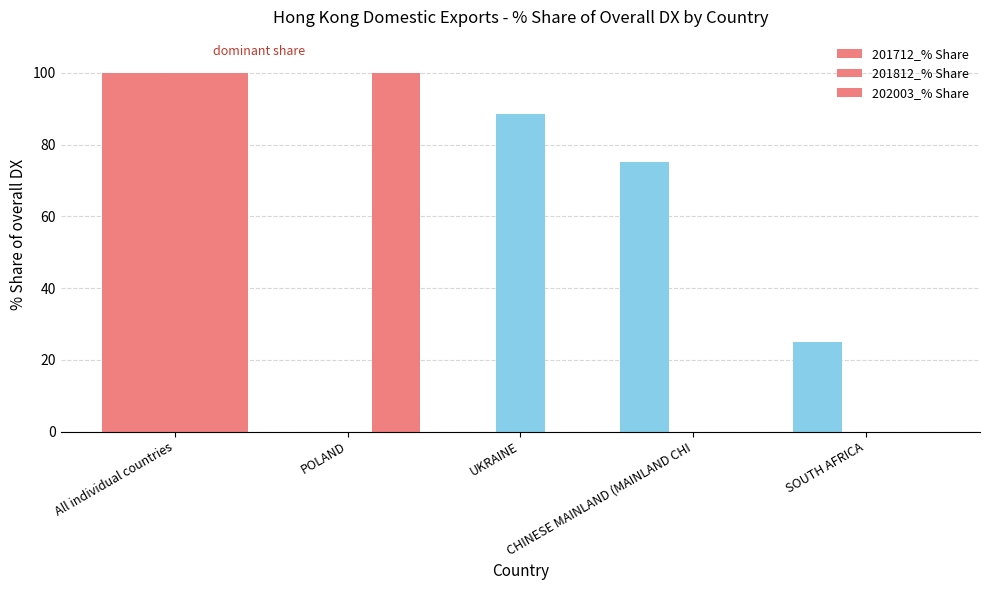

Which series has the largest range (max minus min)?

201712_% Share